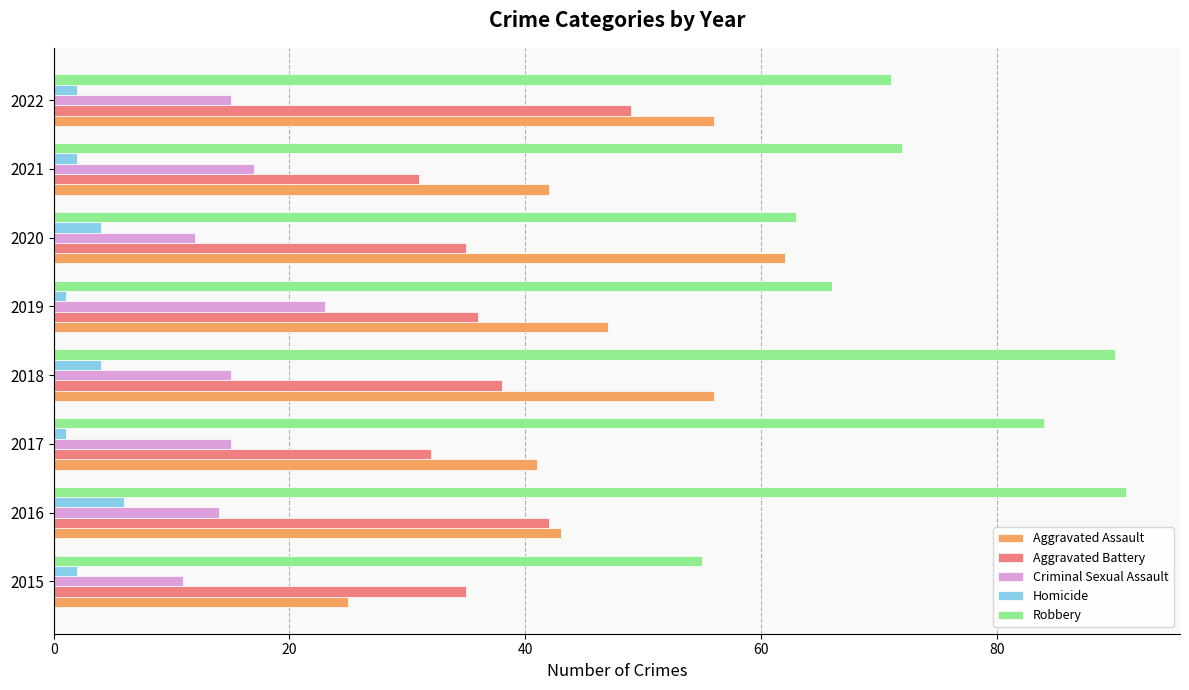

The value of Aggravated Battery at 2022 is 49. True or false?

True